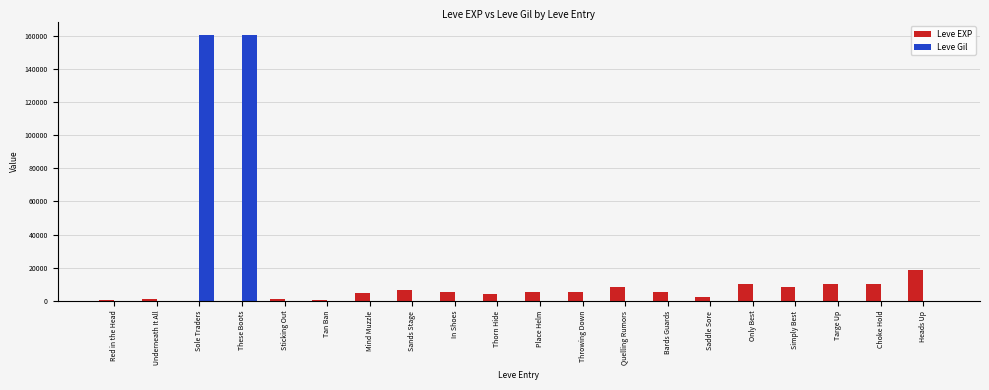

What are all the series names shown in the legend?

Leve EXP, Leve Gil